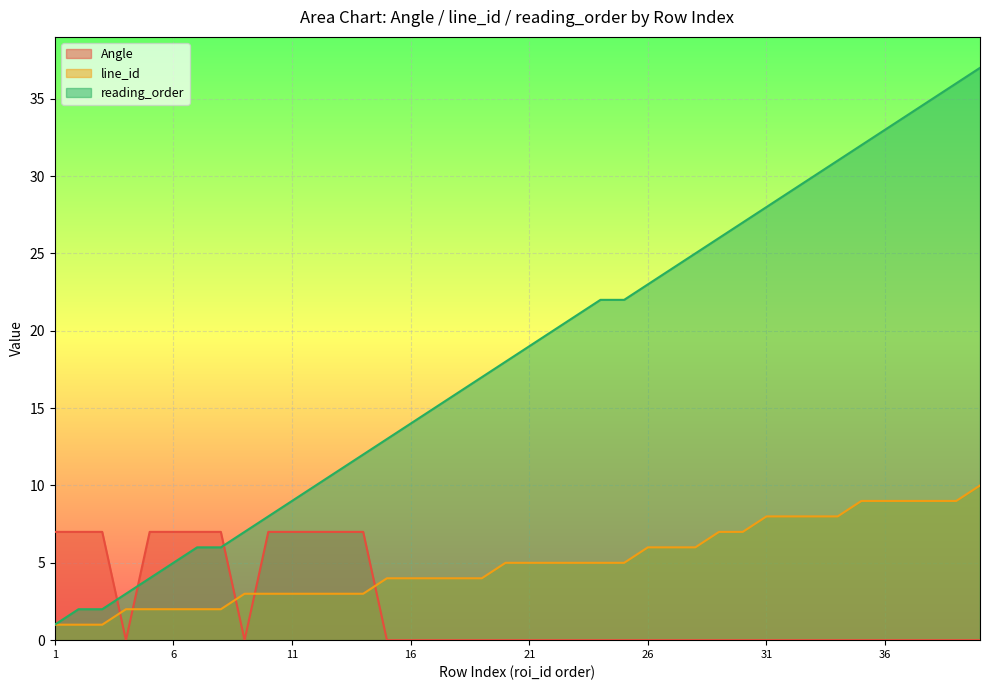

Which series has the largest total across all categories?

reading_order